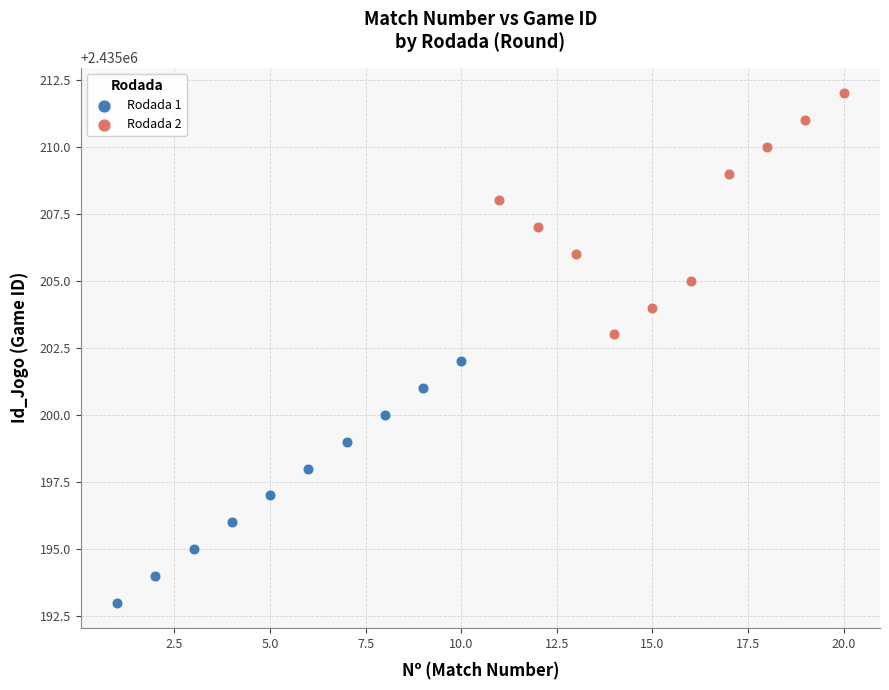

Which series reaches the minimum Y coordinate?

Rodada 1